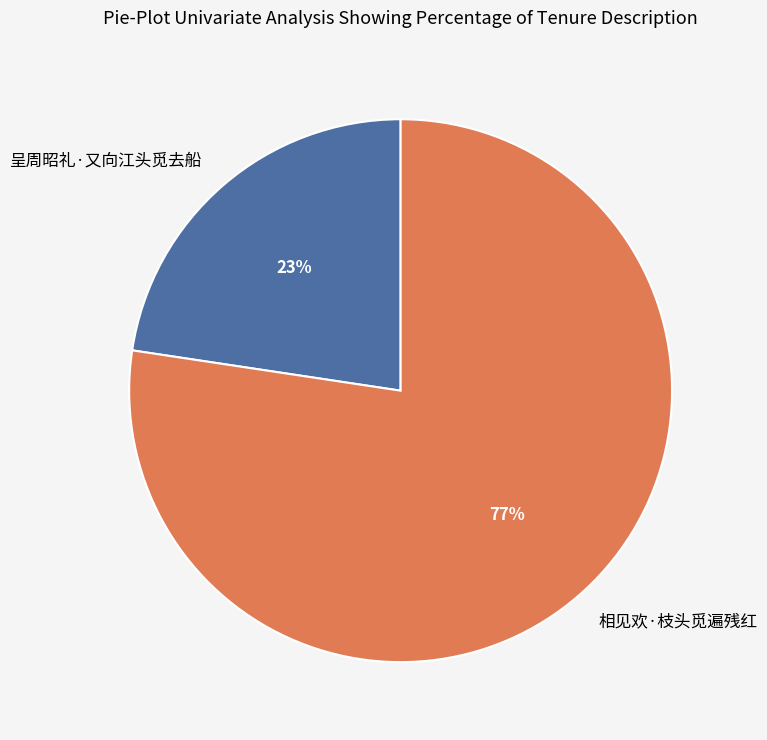

True or false: 相见欢·枝头觅遍残红 accounts for 77% of the total.

True